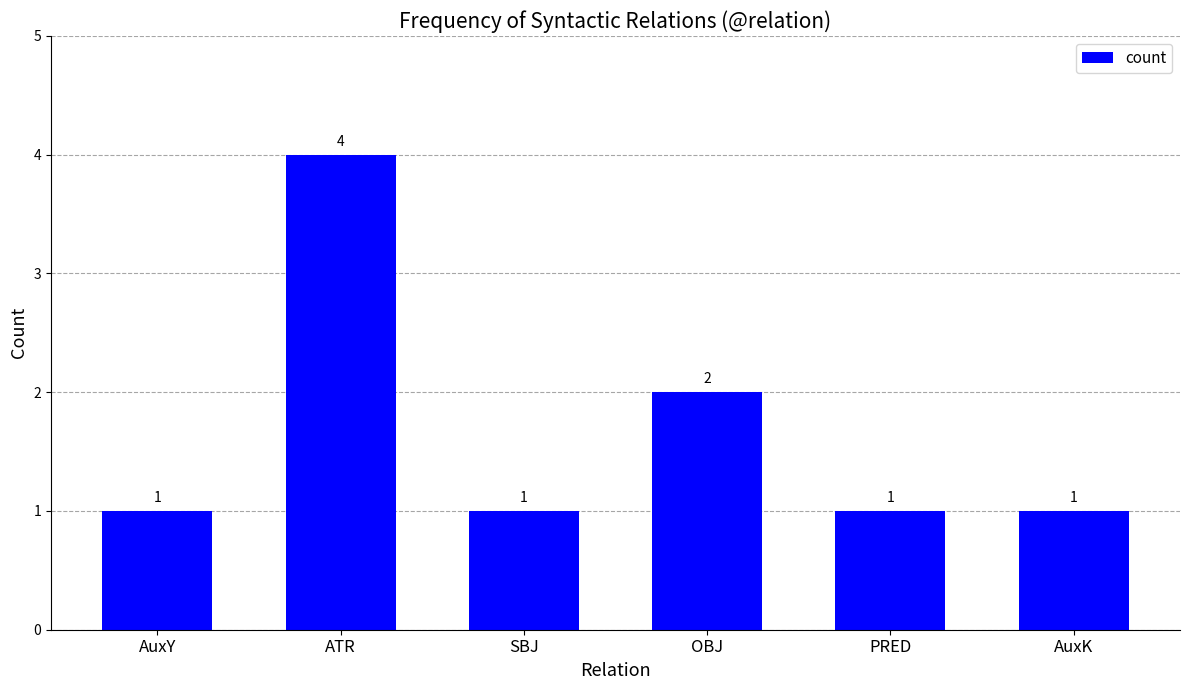

What is the label of the 6th bar from the right?

AuxY